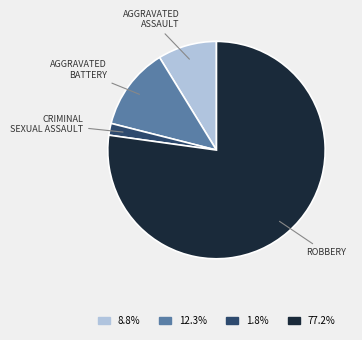

Is there any slice that represents more than half of the pie?

Yes